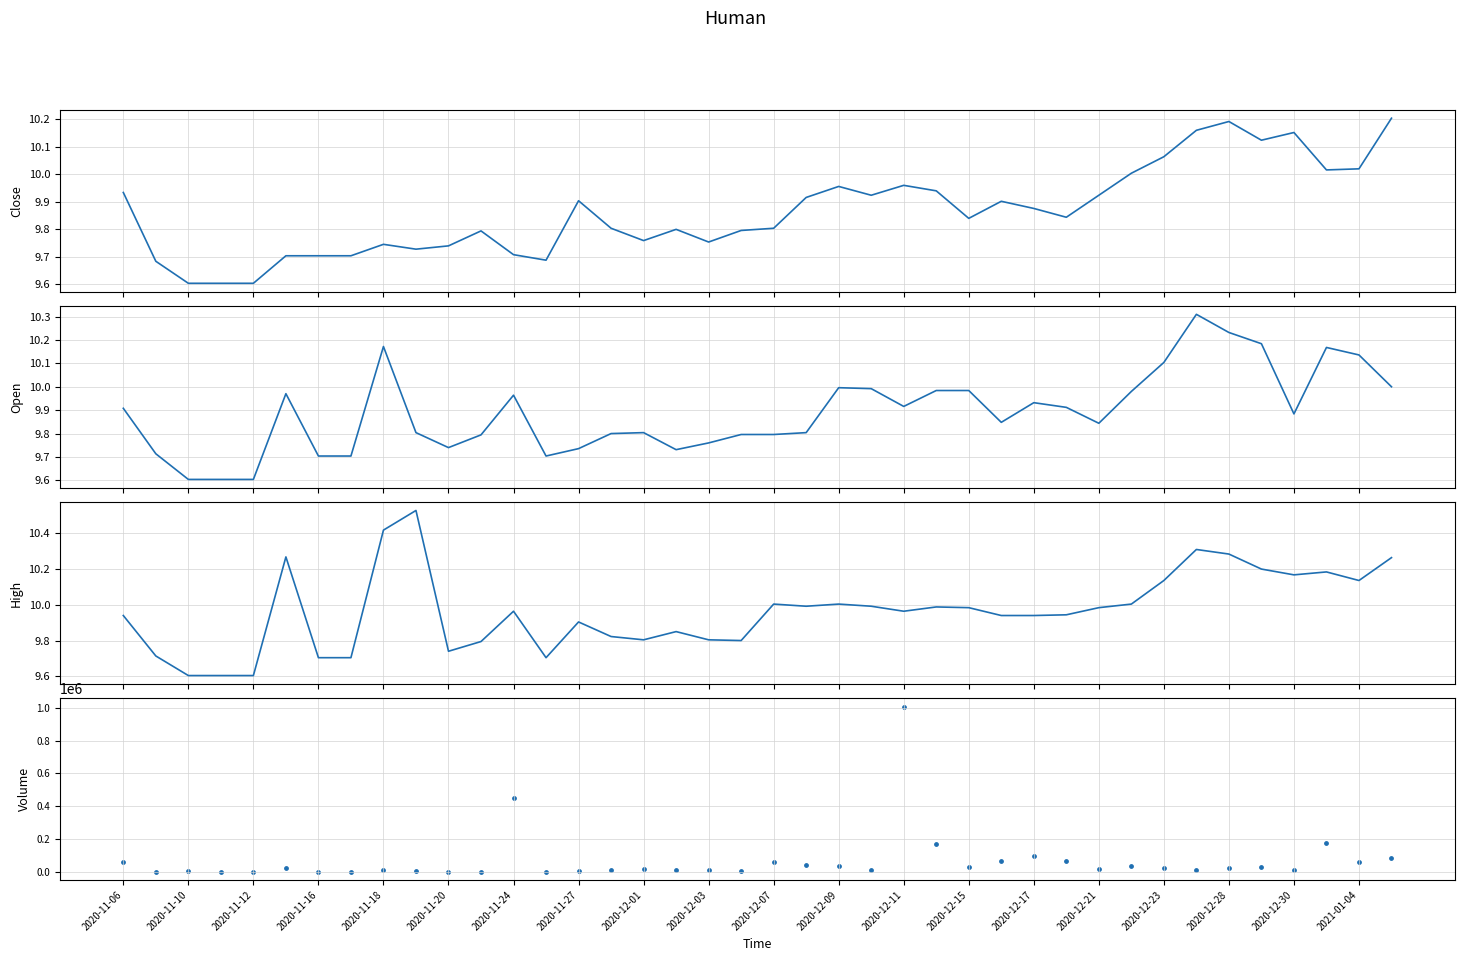

At how many categories does at least one series exceed 175928?

2